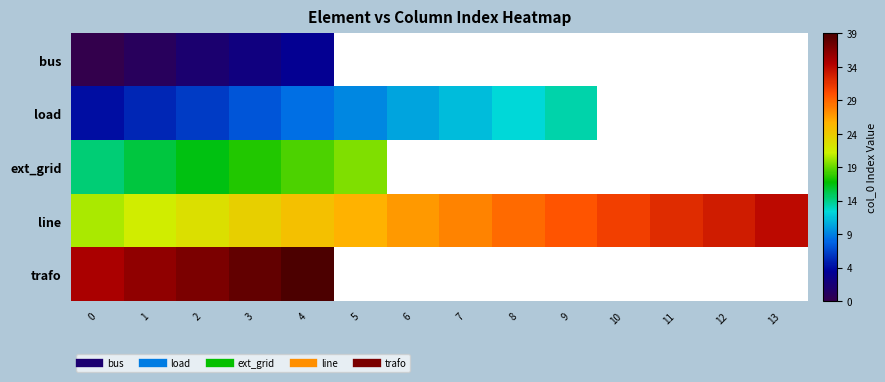

What is the average value of the line series?

27.5